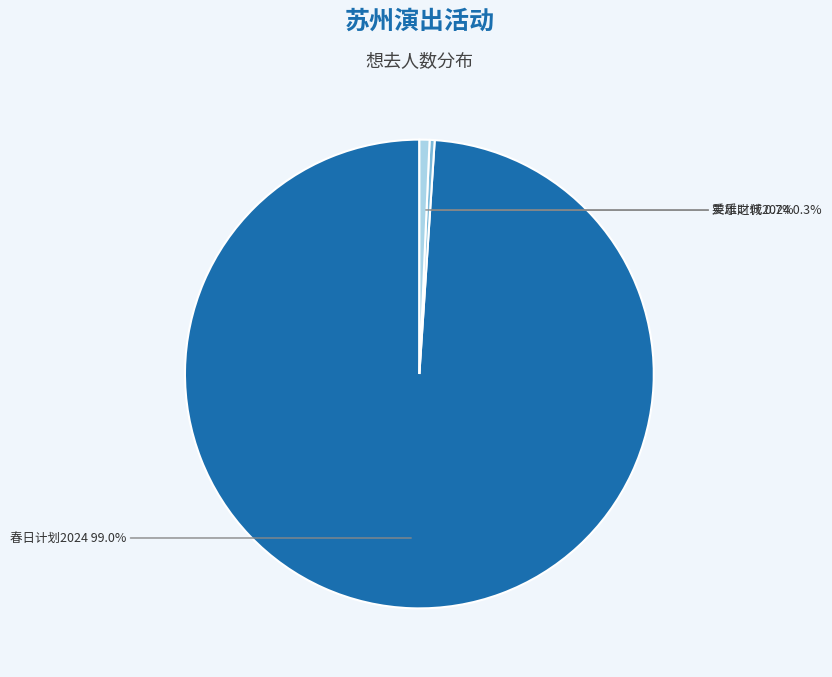

Is there any slice that represents more than half of the pie?

Yes